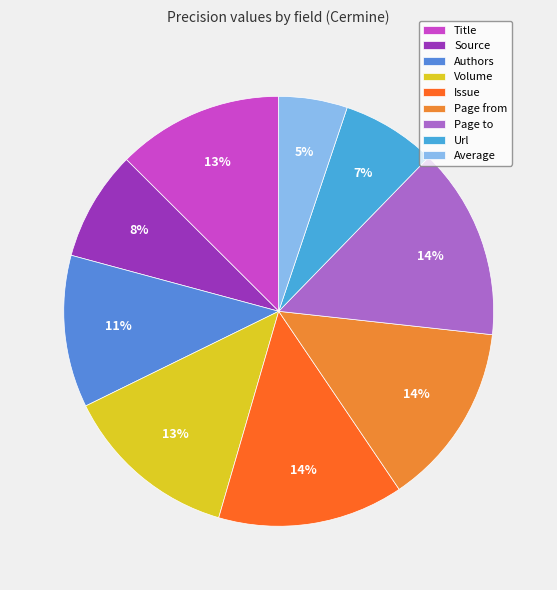

To the nearest percent, what is the difference between the Authors and Average slice percentages?

6%